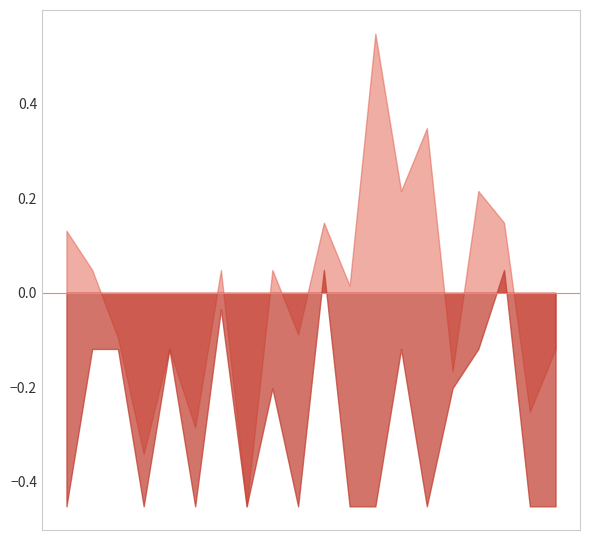

What is the difference between the highest and lowest values at 5?

0.2